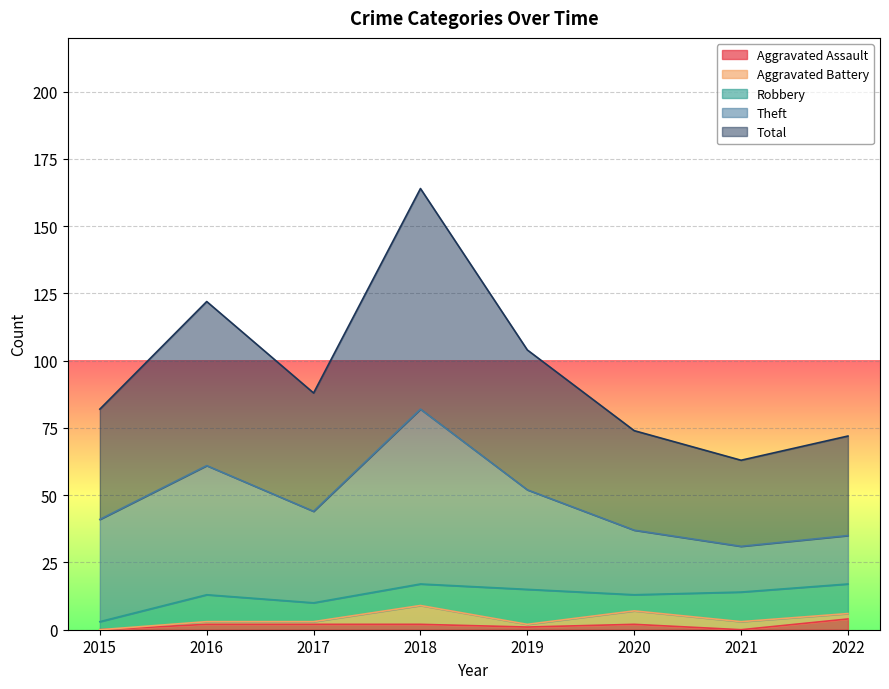

List the series in order of their peak value, highest first.

Total, Theft, Robbery, Aggravated Battery, Aggravated Assault